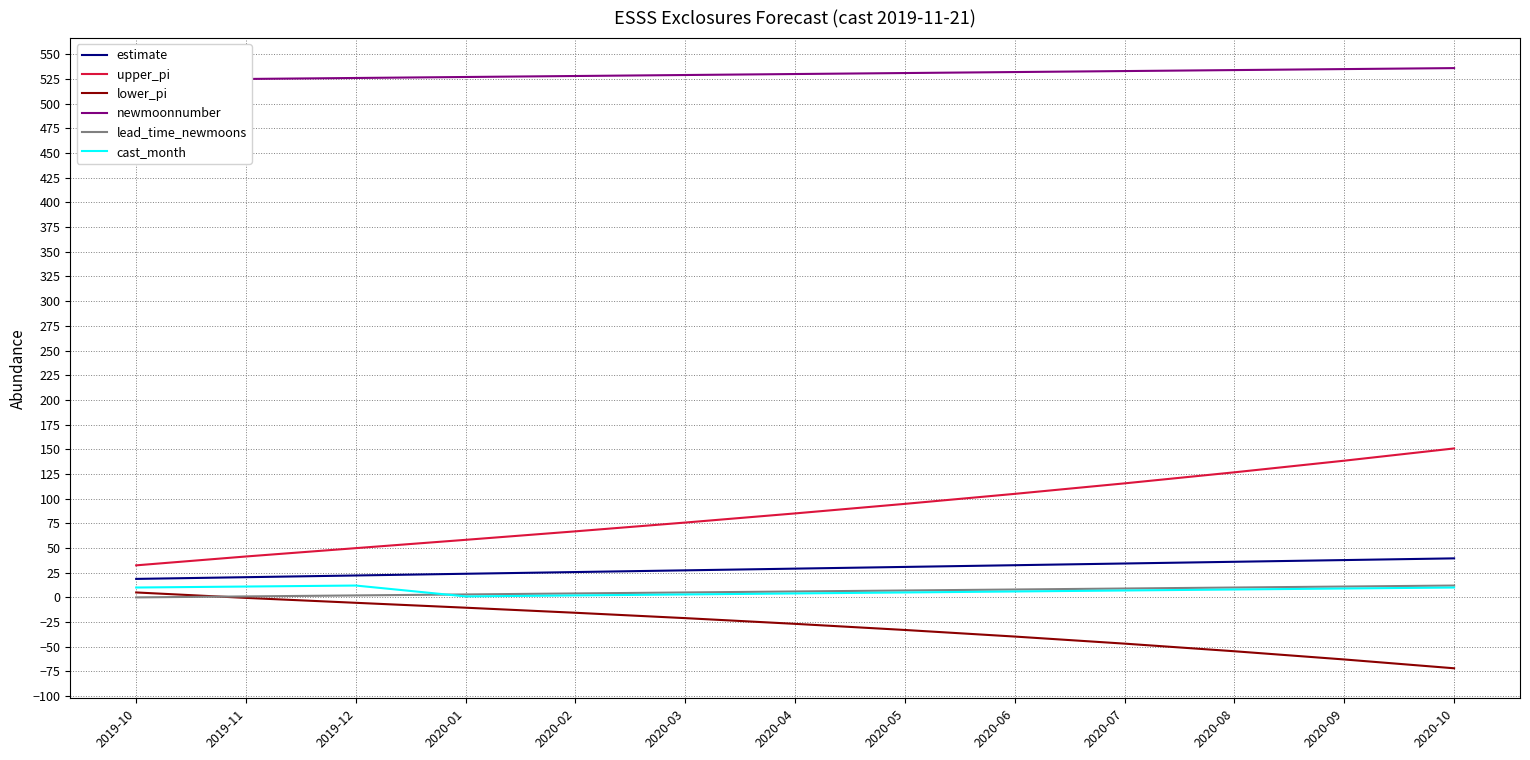

True or false: newmoonnumber and estimate intersect in this chart.

False